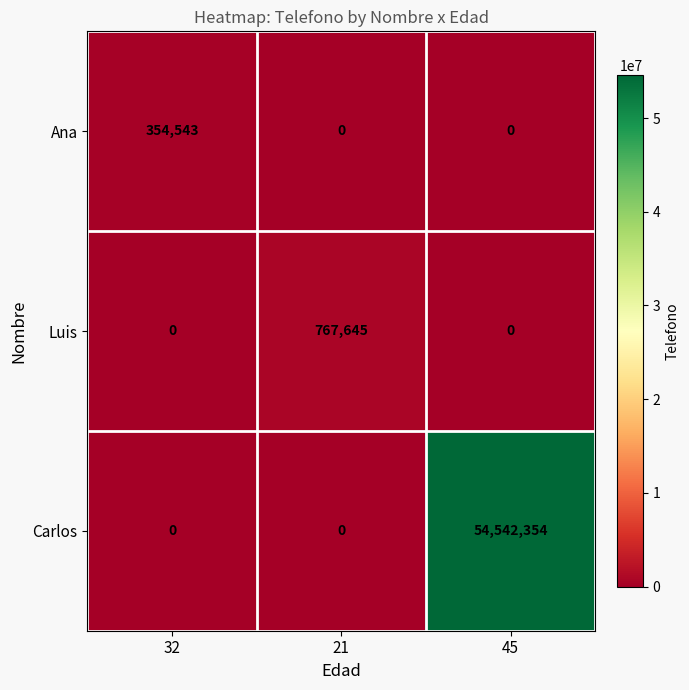

How many positive values does the Carlos series have?

1